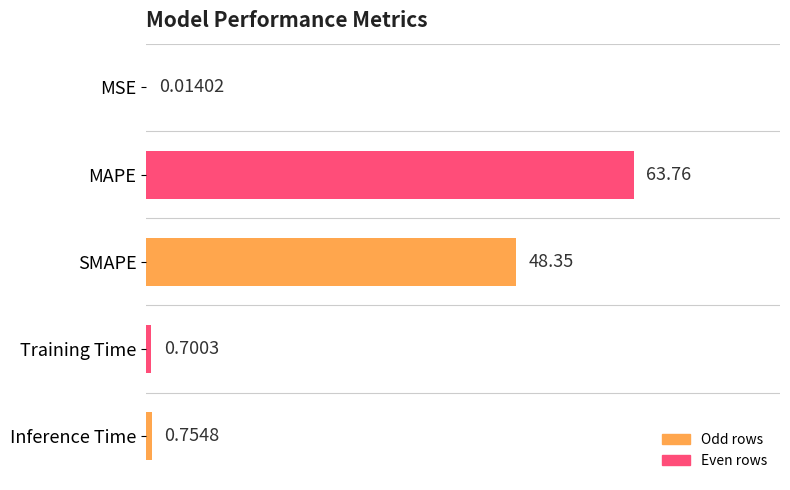

What is the change in value from MSE to SMAPE?

+48.3